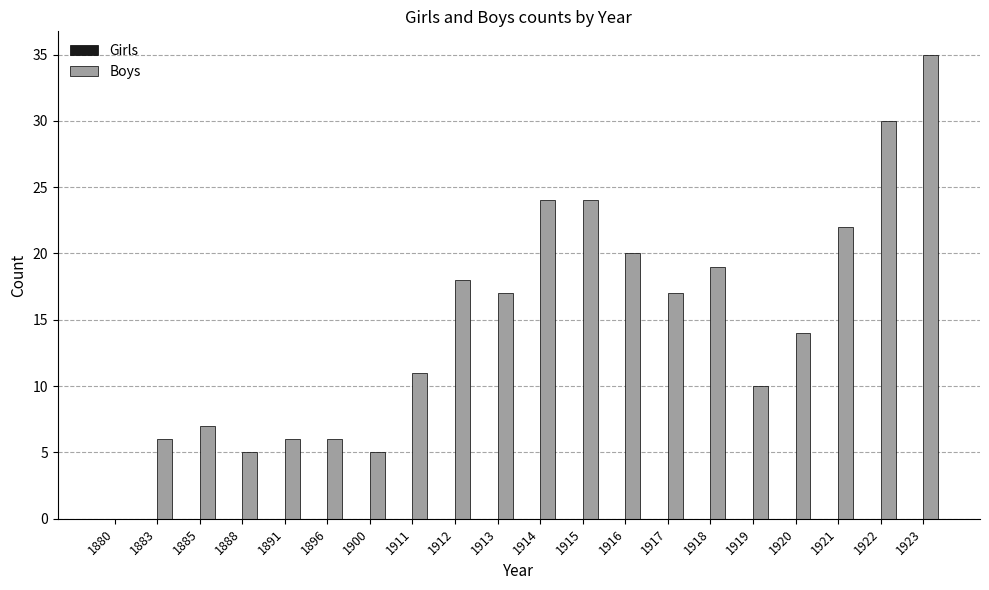

Reading left to right, transcribe all the data shown in this chart.

1880=0	1883=6	1885=7	1888=5	1891=6	1896=6	1900=5	1911=11	1912=18	1913=17	1914=24	1915=24	1916=20	1917=17	1918=19	1919=10	1920=14	1921=22	1922=30	1923=35